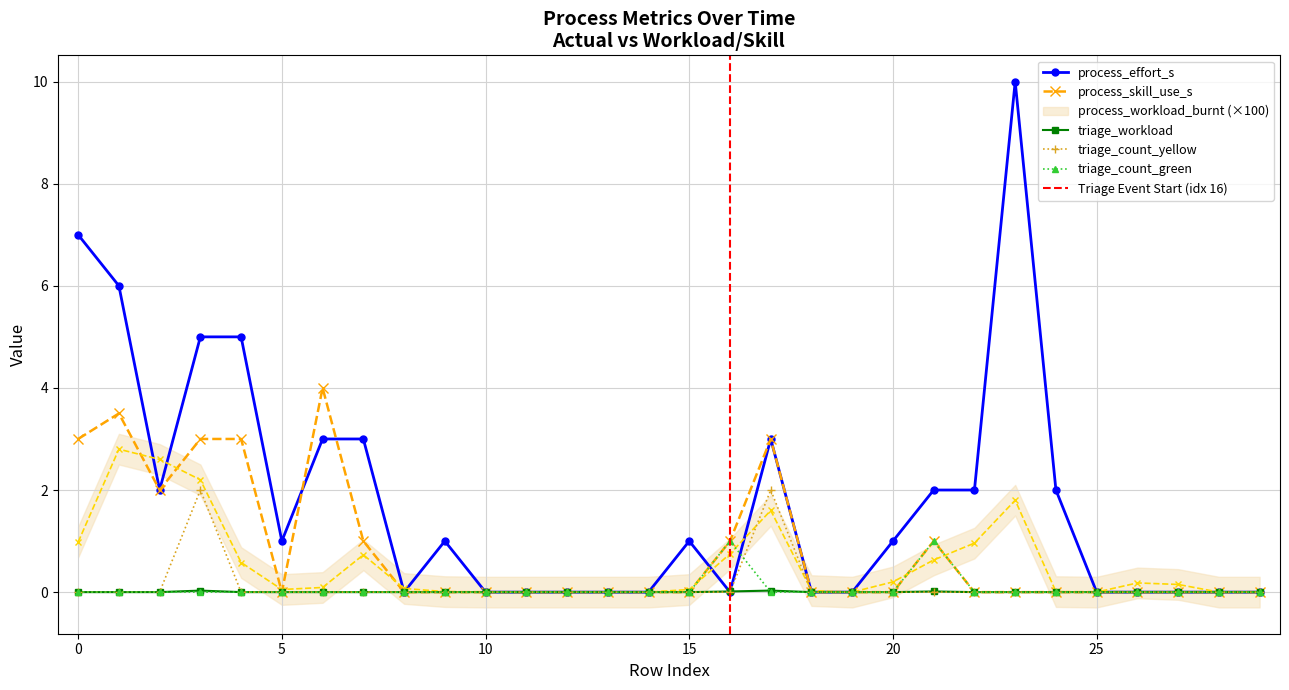

Where do process_workload_burnt and triage_count_green first cross each other?

15 and 16